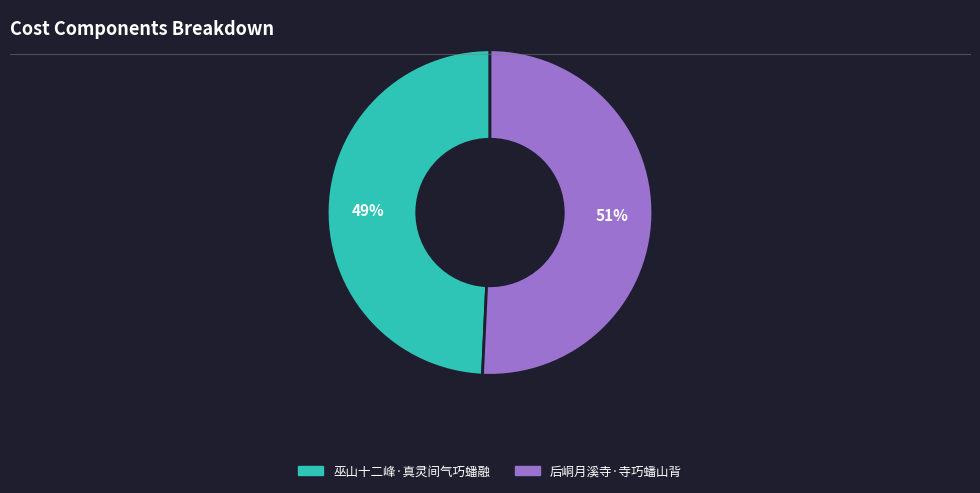

Which slice is the largest?

后峒月溪寺·寺巧蟠山背